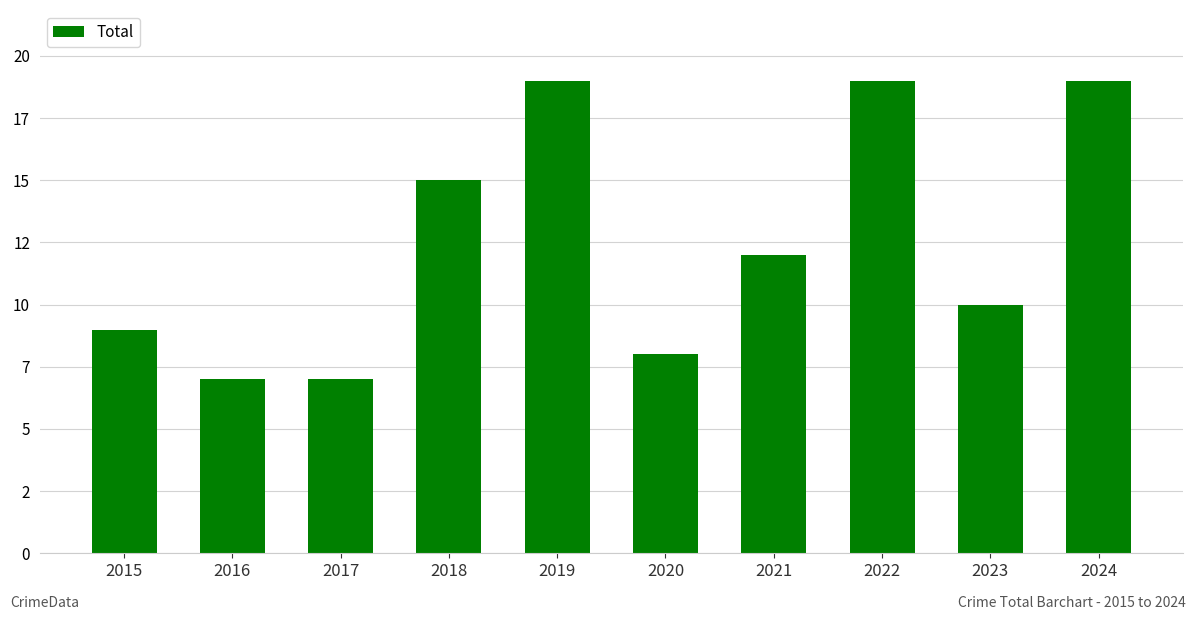

Does the chart contain any negative values?

No